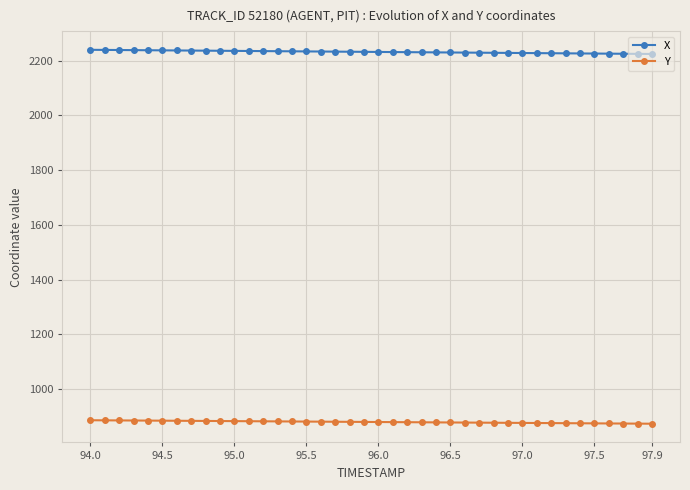

List the series in order of their peak value, highest first.

X, Y